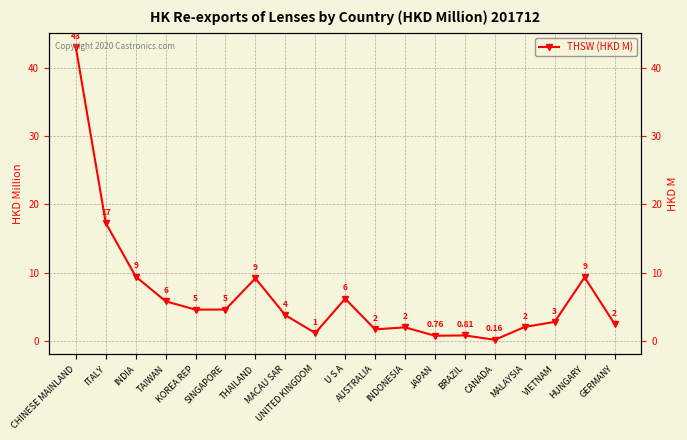

How many values are below 3?

9